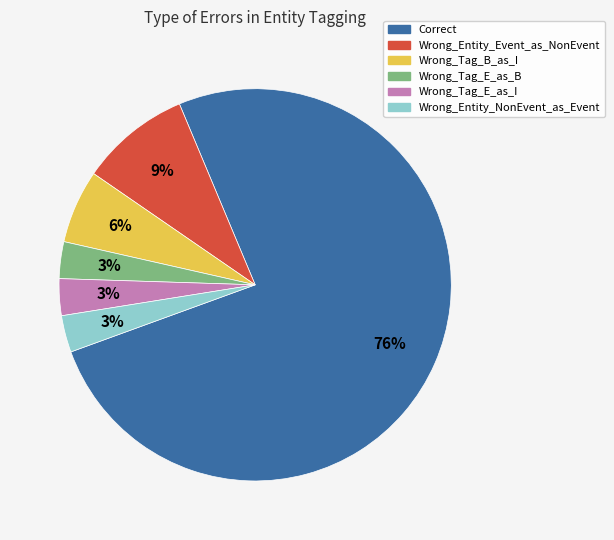

Which category accounts for the majority?

Correct